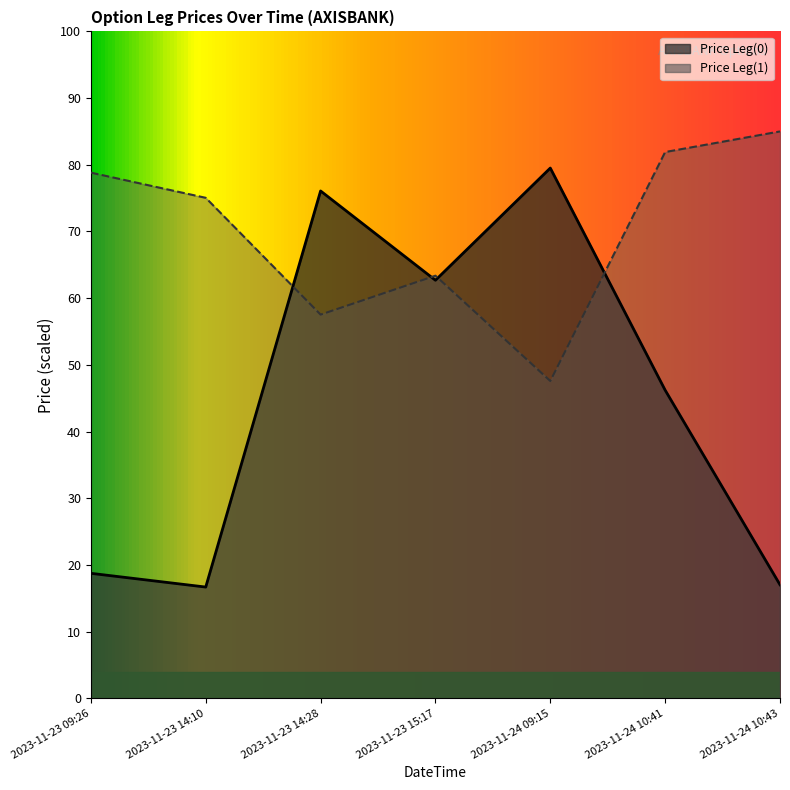

What is the value of the Price Leg(1) point at the 1st from the left?

78.8